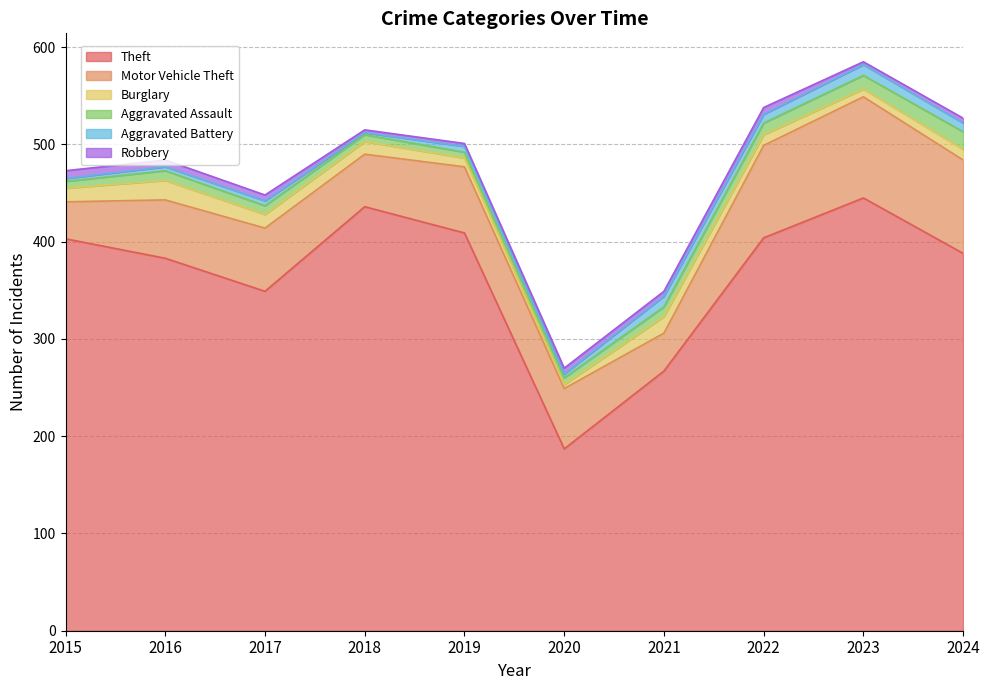

At which label does Aggravated Assault first exceed 10?

2022